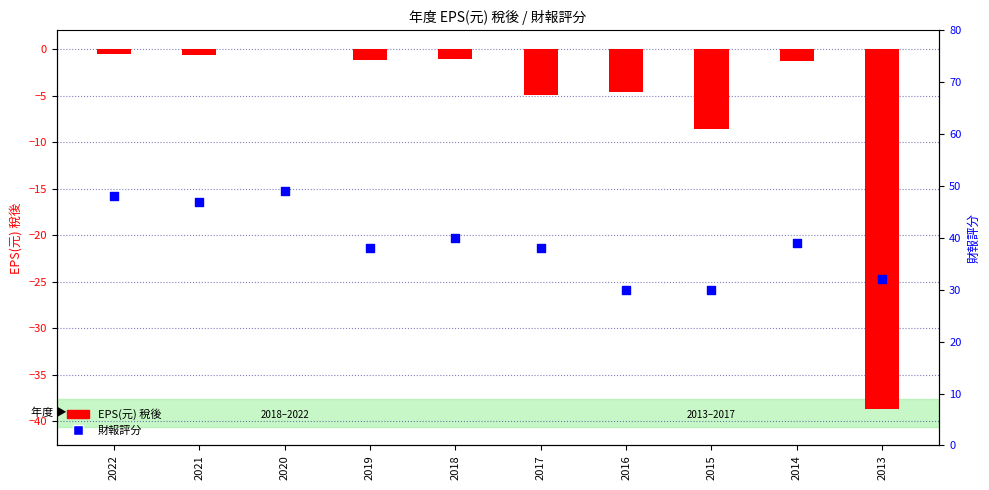

Which series has the largest total across all categories?

財報評分